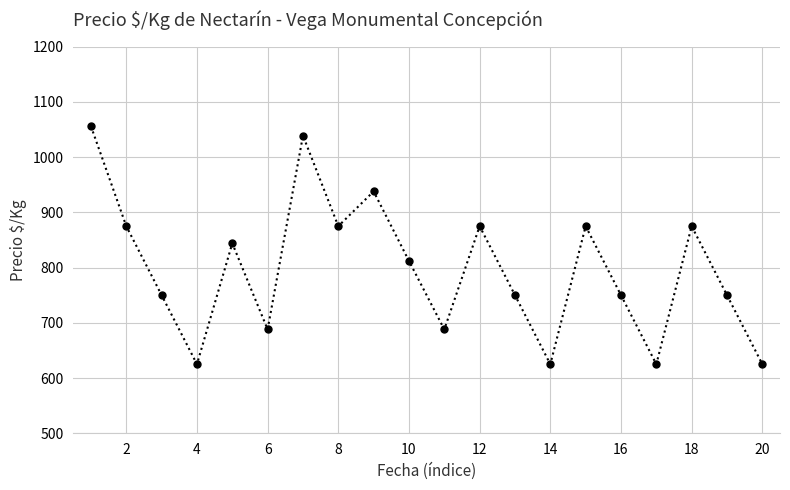

How many points are lower than both their immediate neighbors (excluding endpoints)?

6